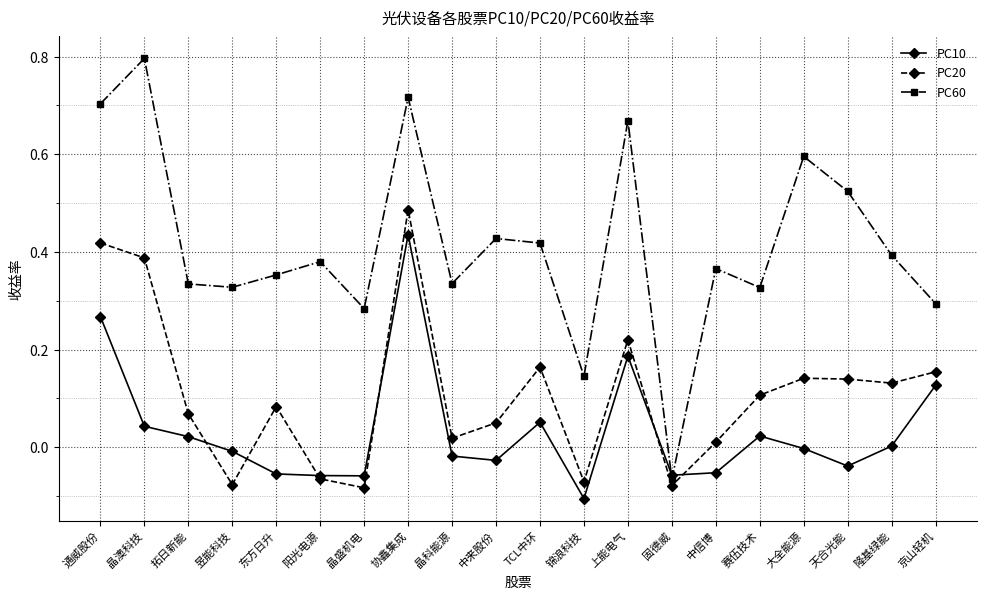

Which series has the largest total across all categories?

PC60